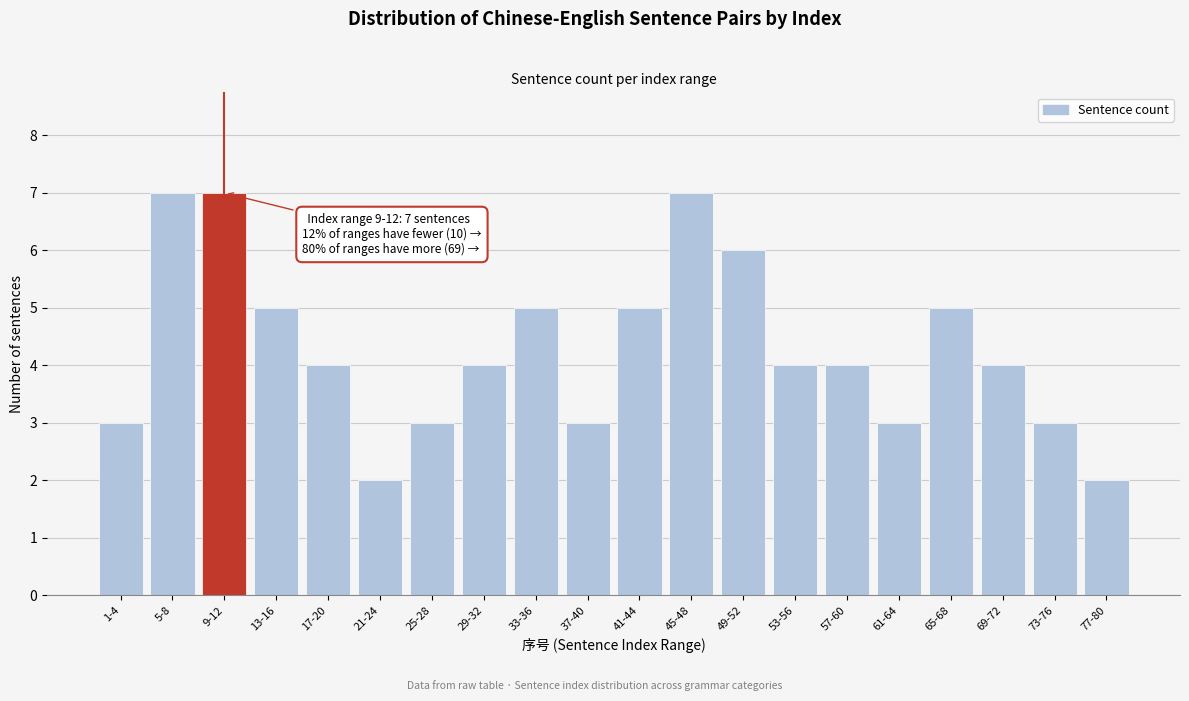

Reading right to left, what are all the values shown in this chart?

77-80=2	73-76=3	69-72=4	65-68=5	61-64=3	57-60=4	53-56=4	49-52=6	45-48=7	41-44=5	37-40=3	33-36=5	29-32=4	25-28=3	21-24=2	17-20=4	13-16=5	9-12=7	5-8=7	1-4=3